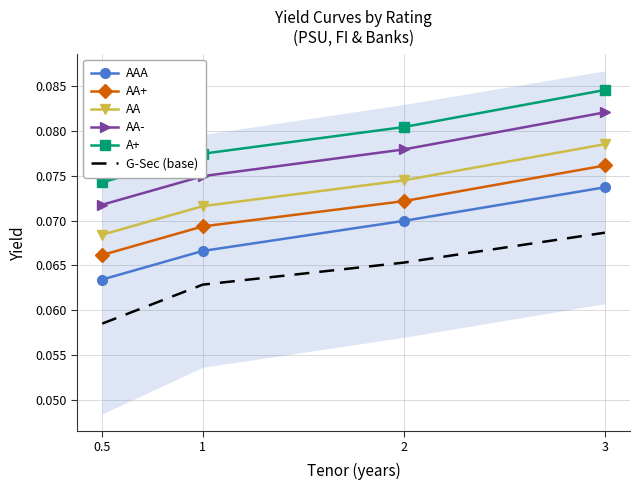

What are all the series names shown in the legend?

AAA, AA+, AA, AA-, A+, G-Sec (base)